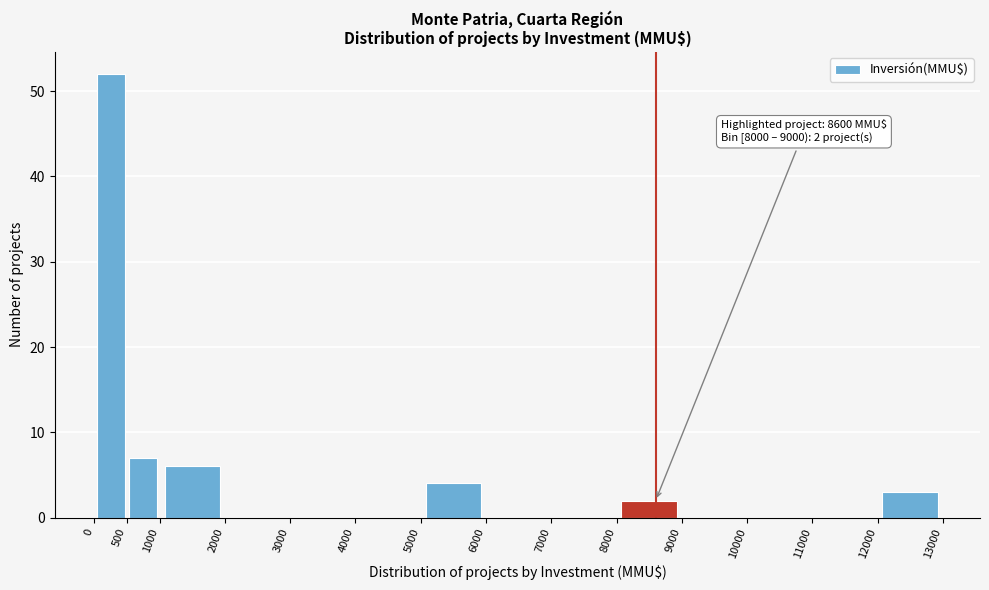

Over which range of the x-axis is the bar tallest?

0 to 500